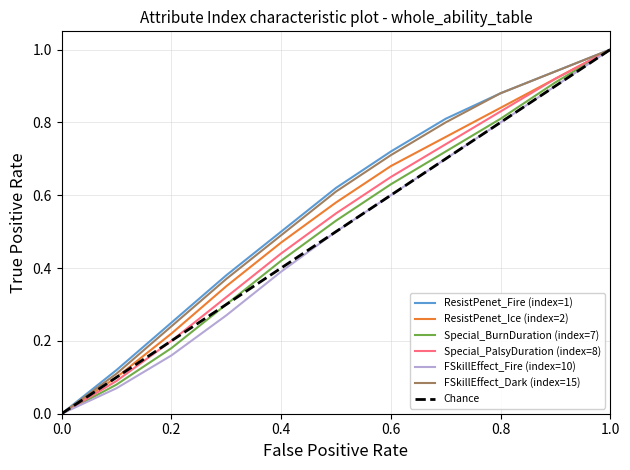

True or false: FSkillEffect_Dark (index=15) and FSkillEffect_Fire (index=10) cross at least once.

False